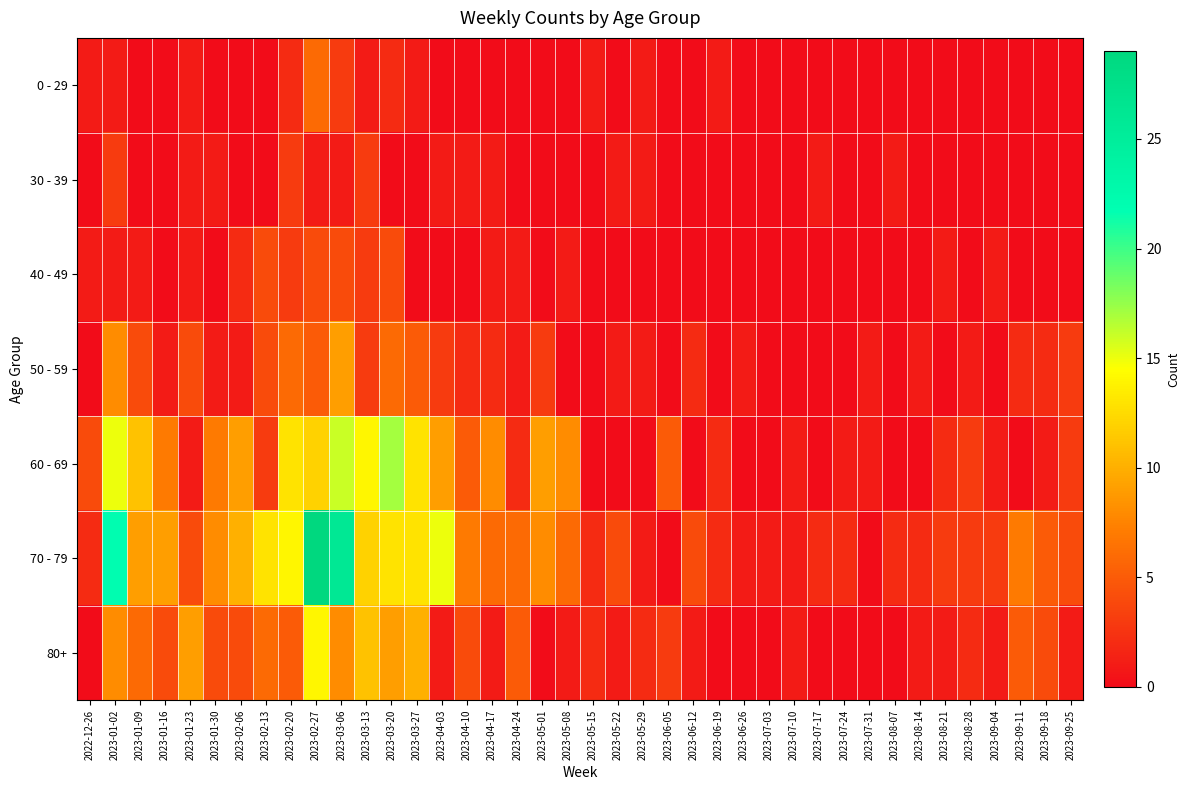

Which series has the widest spread of values?

70 - 79